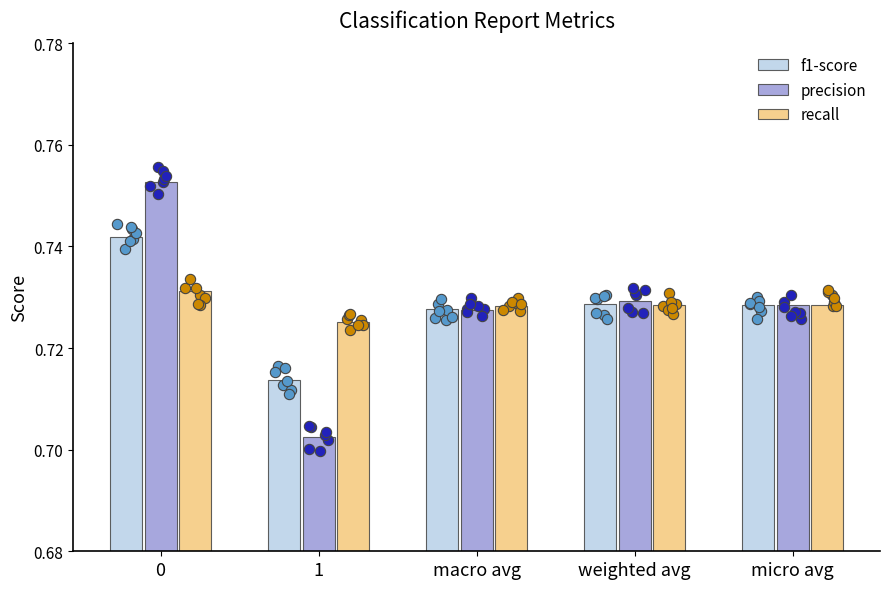

What are all the series names shown in the legend?

f1-score, precision, recall